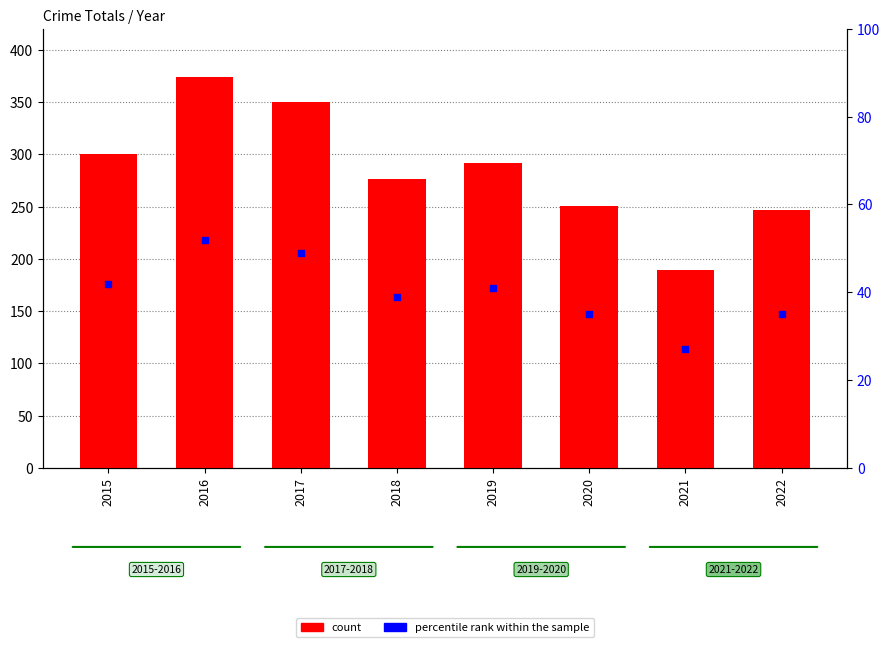

Which series contains the lowest Y value?

percentile rank within the sample